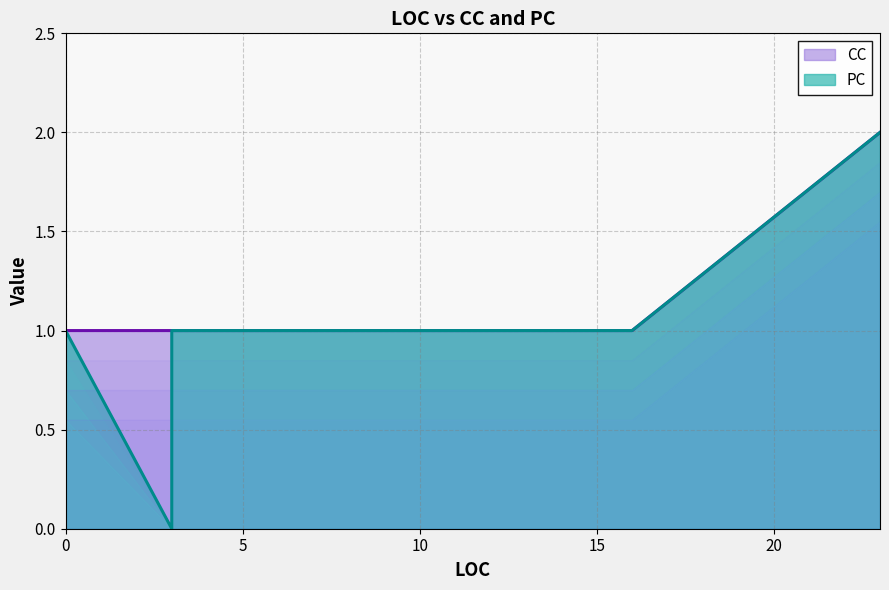

What is the lowest value of the CC series?

1